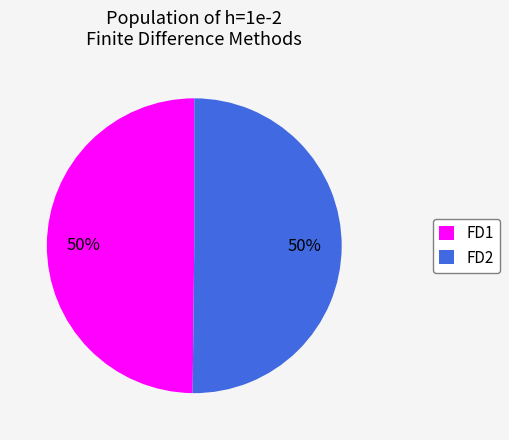

To the nearest percent, what percentage of the pie is FD1?

50%